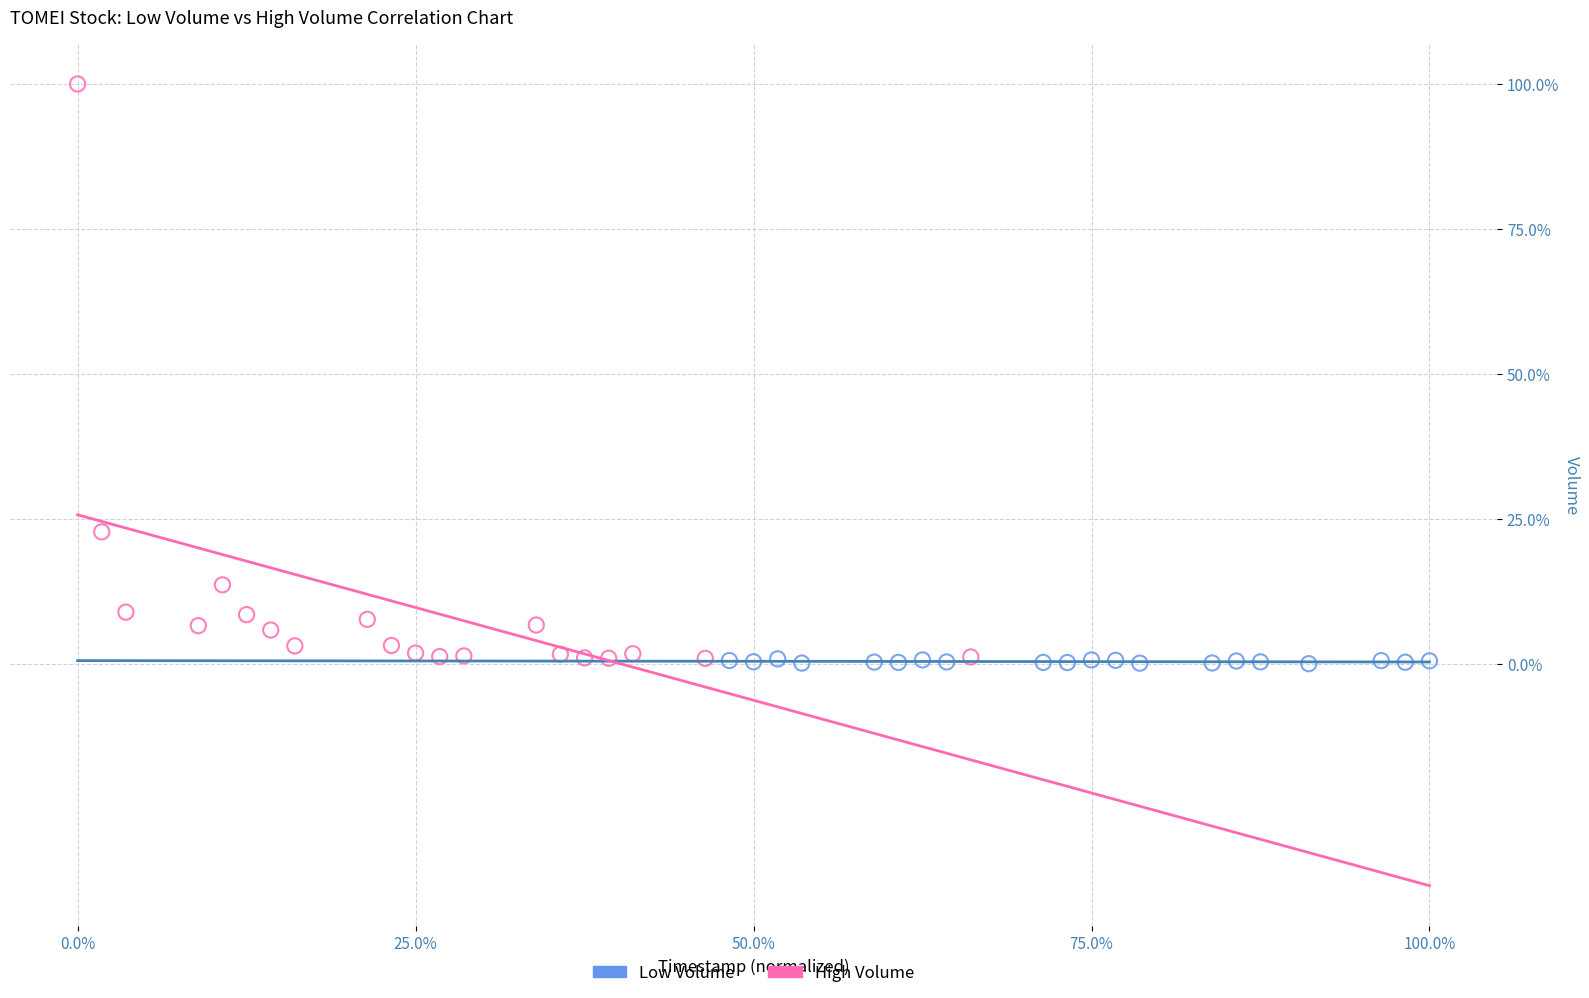

Which series contains the highest Y value?

High Volume